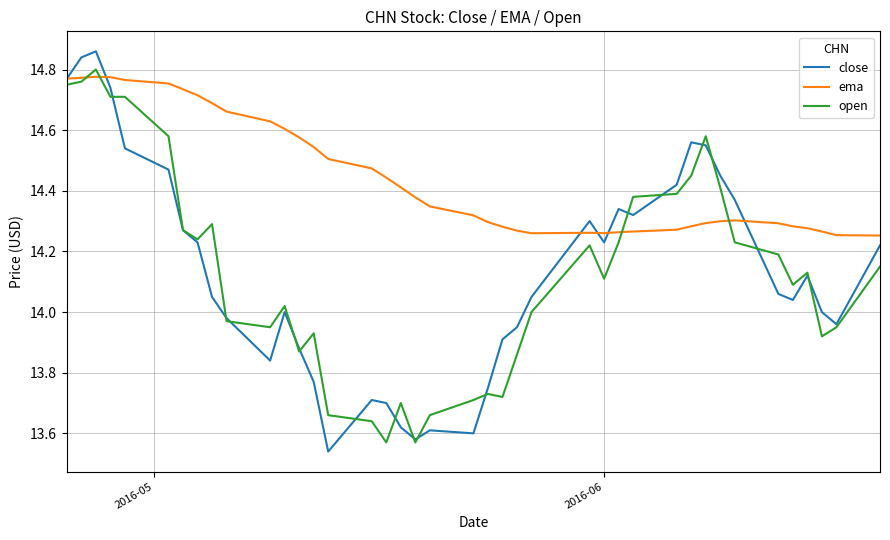

Which series has the largest range (max minus min)?

close